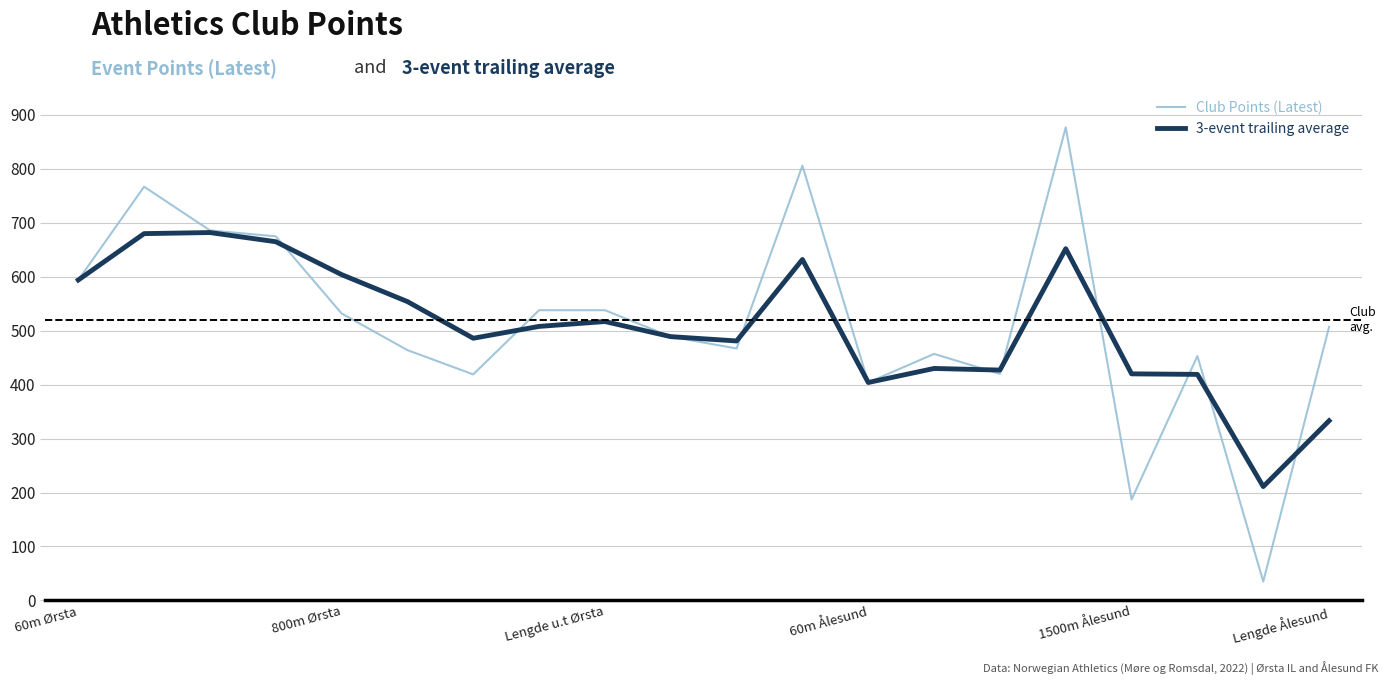

What is the highest value of the Club Points (Latest) series?

877